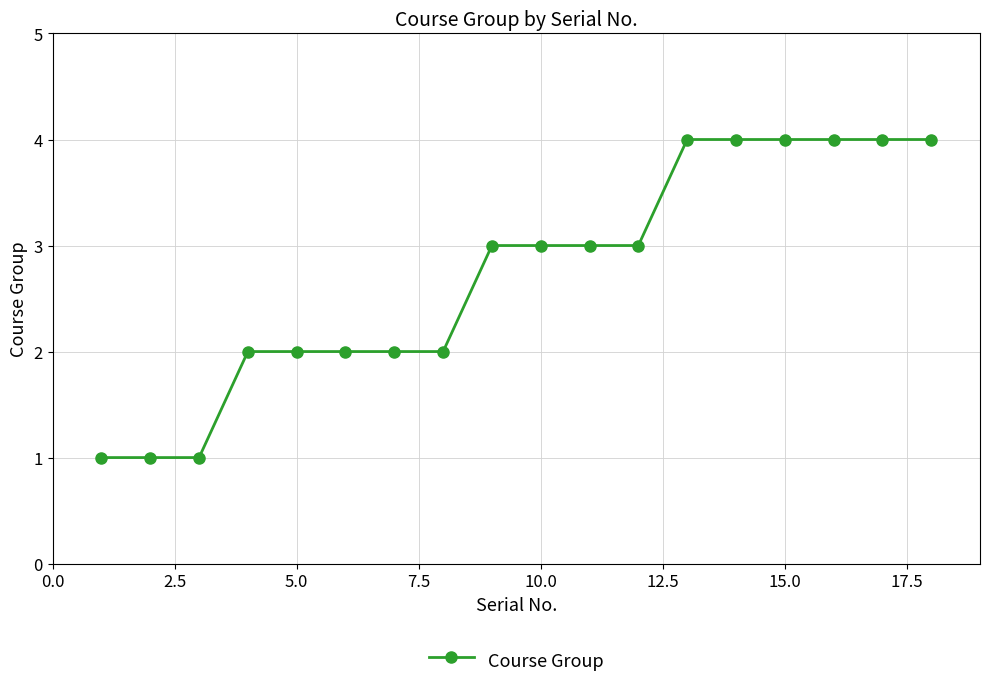

What is the sum of all values?

49